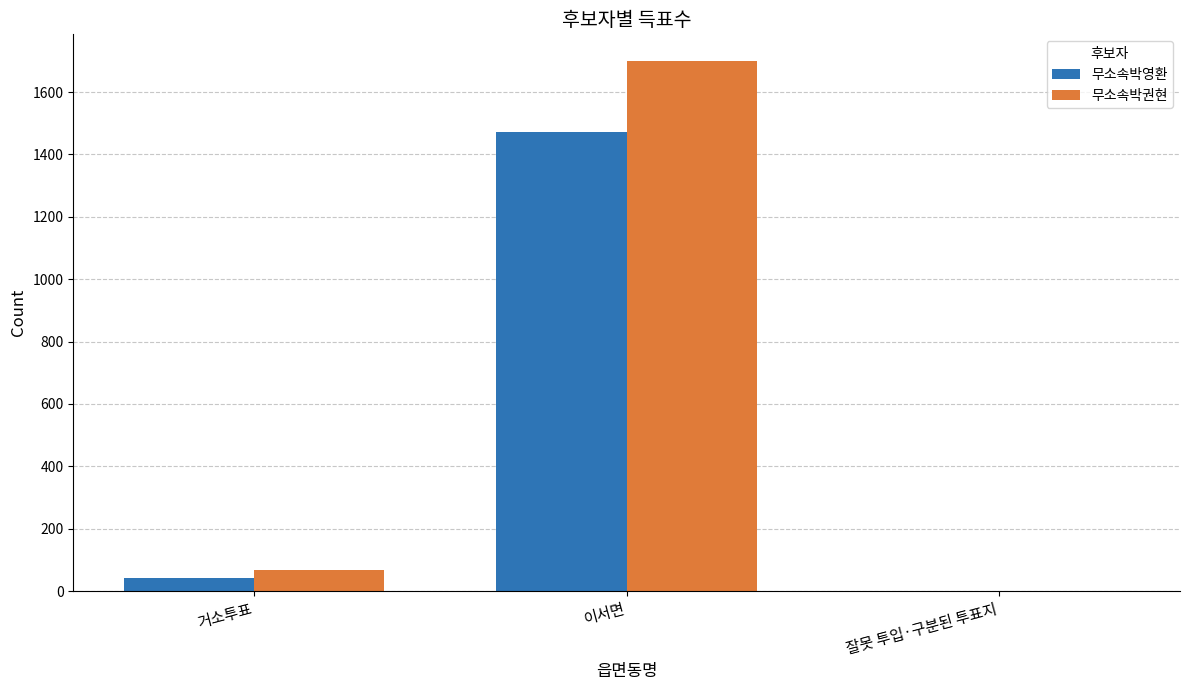

True or false: 무소속박권현 has a value of 835 at 이서면.

False